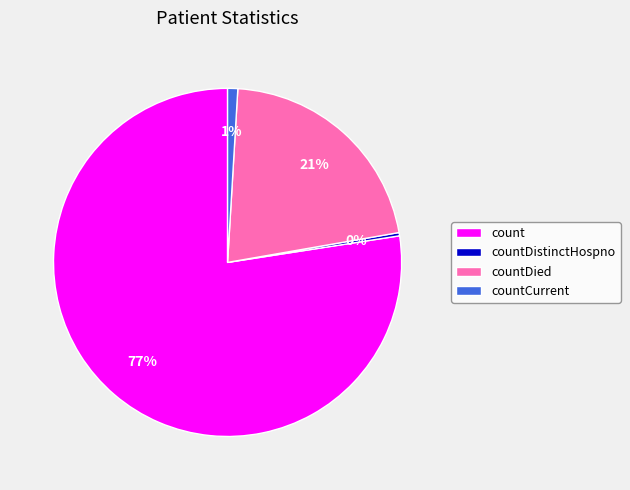

Is there a majority slice in this chart?

Yes